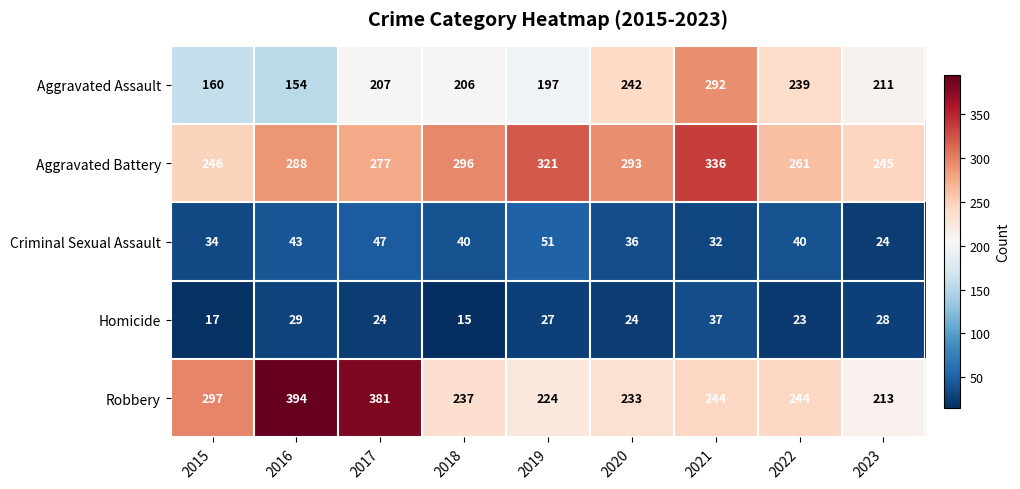

At which label does Criminal Sexual Assault reach its minimum?

2023